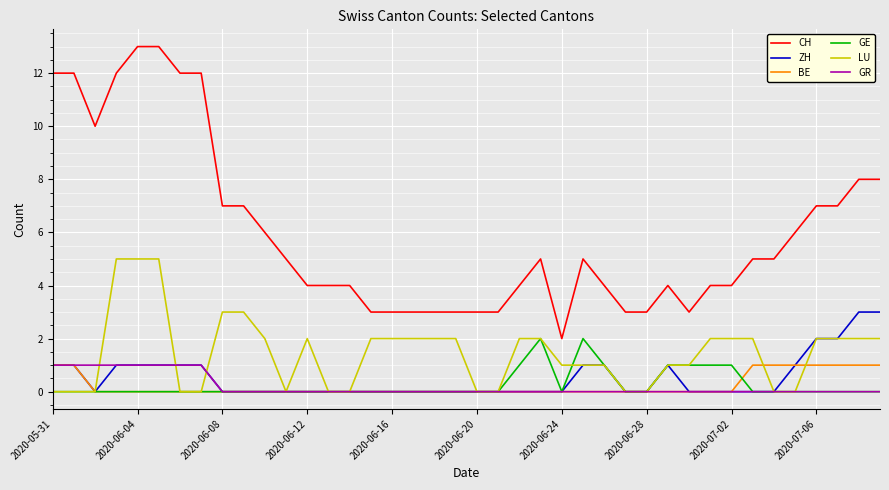

True or false: CH and LU intersect in this chart.

False